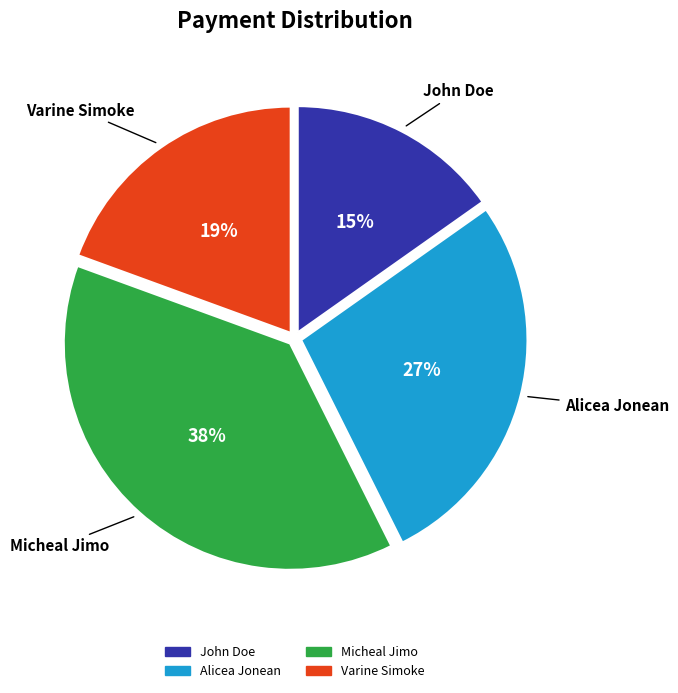

Is the sum of Varine Simoke and John Doe greater than half?

No